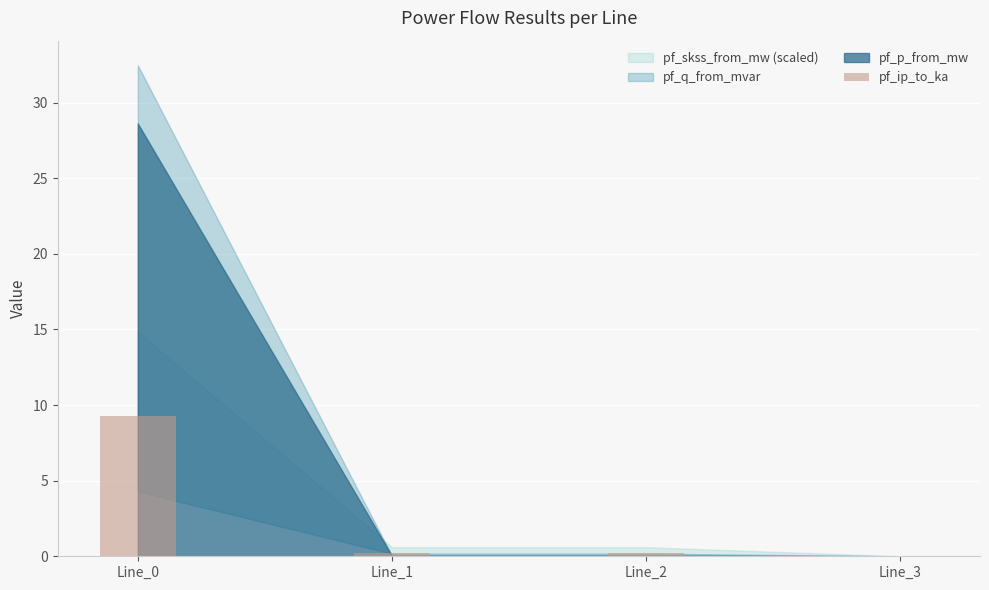

What is the maximum value shown in the chart?

9.3